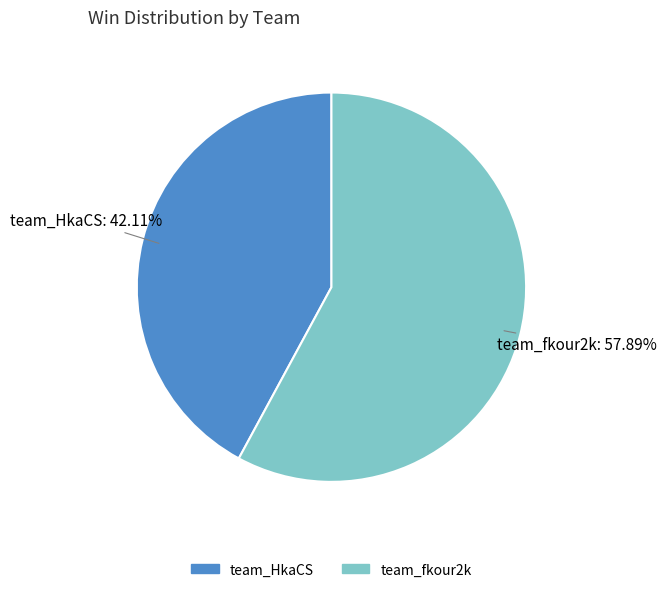

Do team_fkour2k and team_HkaCS together represent more than half of the pie?

Yes